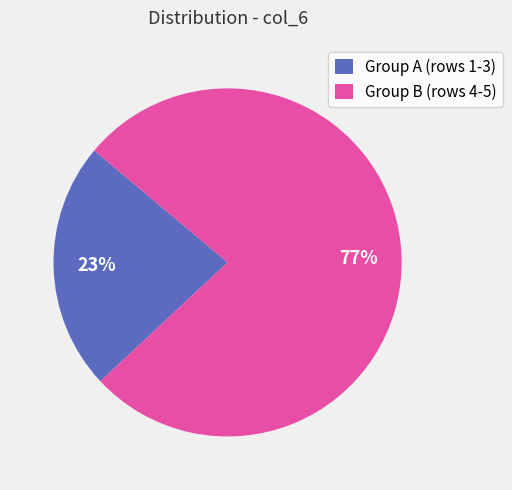

Approximately how many times larger is the value at Group B (rows 4-5) compared to Group A (rows 1-3)?

3.3